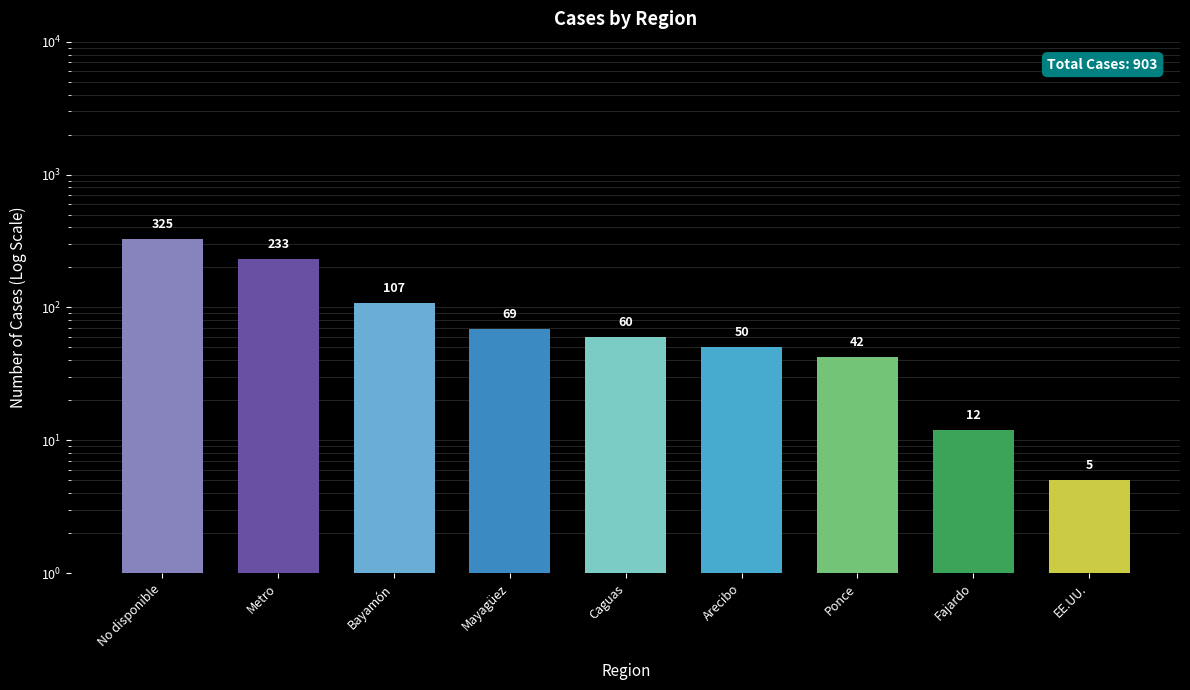

Rank the categories by value from lowest to highest.

EE.UU., Fajardo, Ponce, Arecibo, Caguas, Mayagüez, Bayamón, Metro, No disponible